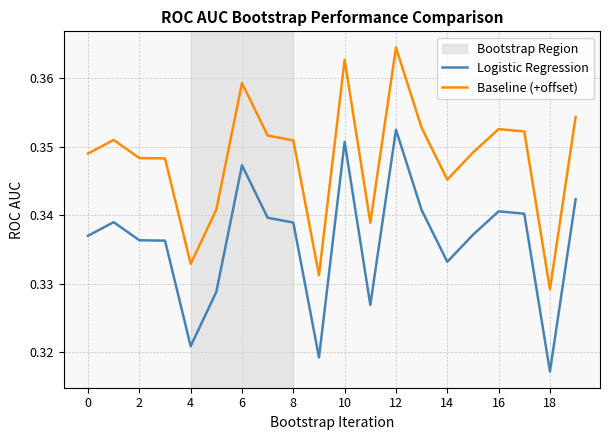

Which series has the largest total across all categories?

Baseline (+offset)